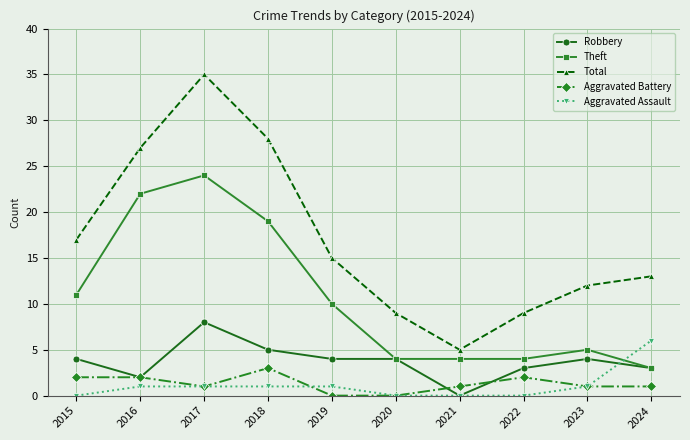

How many positive values does the Robbery series have?

9